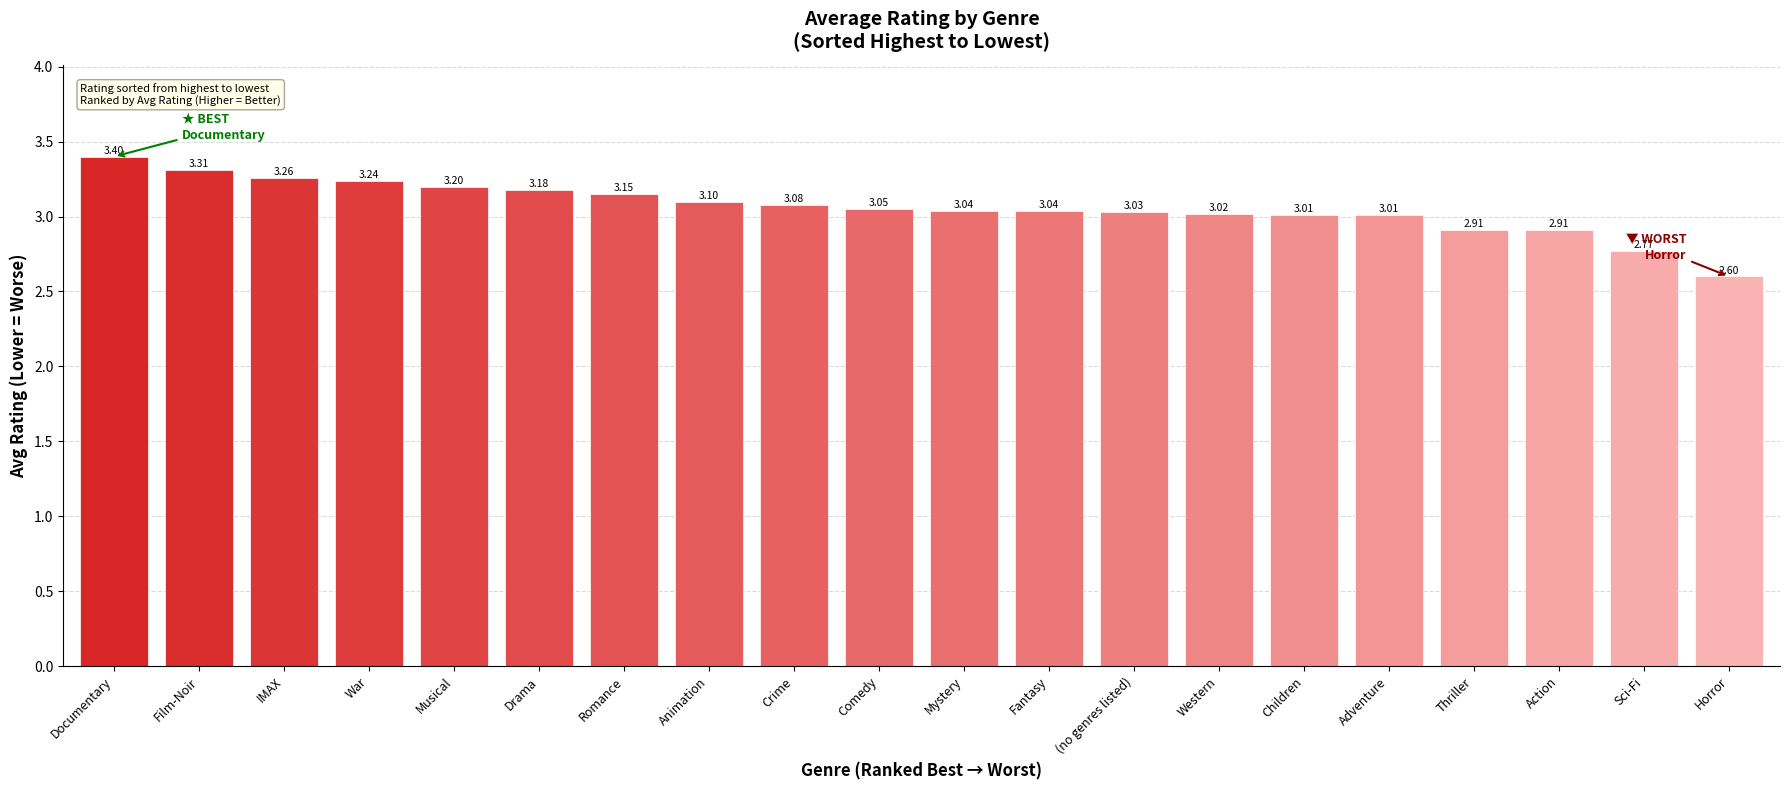

What is the label of the 15th bar from the right?

Drama